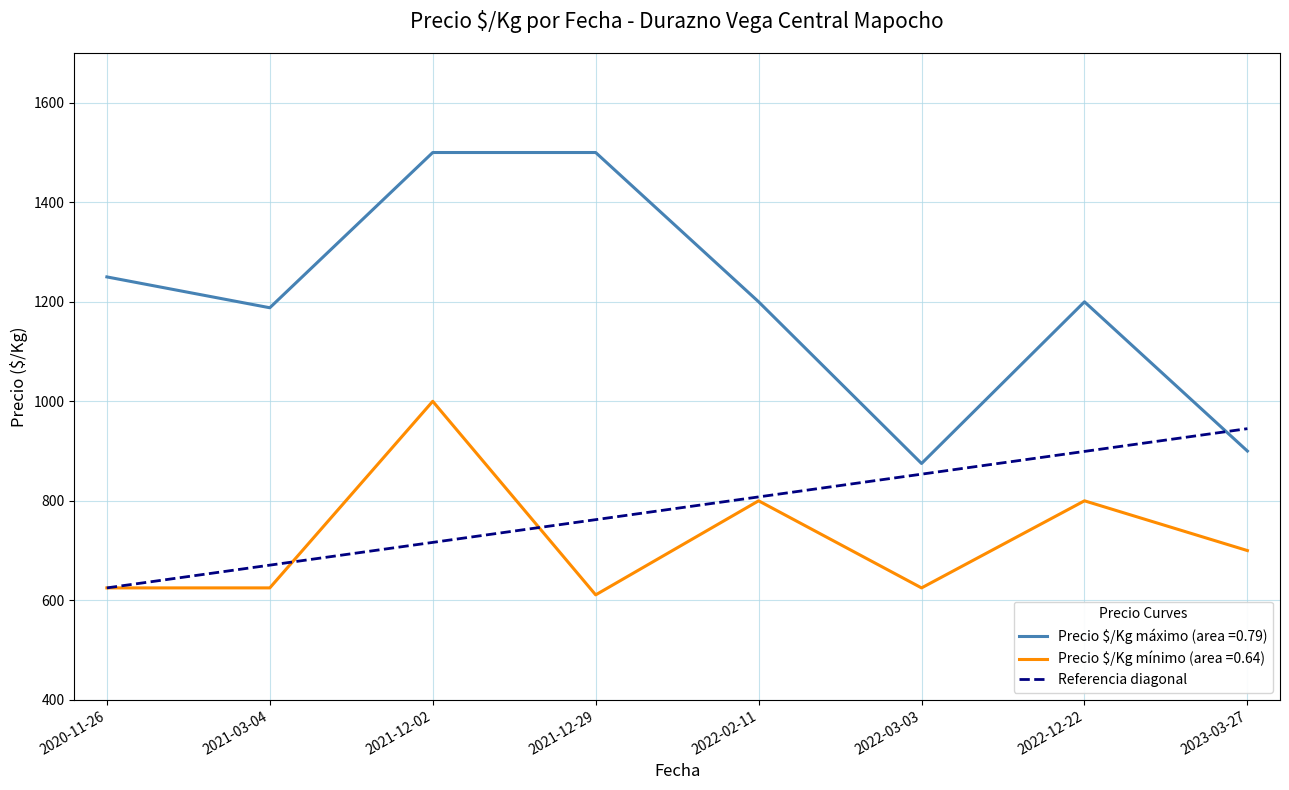

What position from the right is 2020-11-26?

2